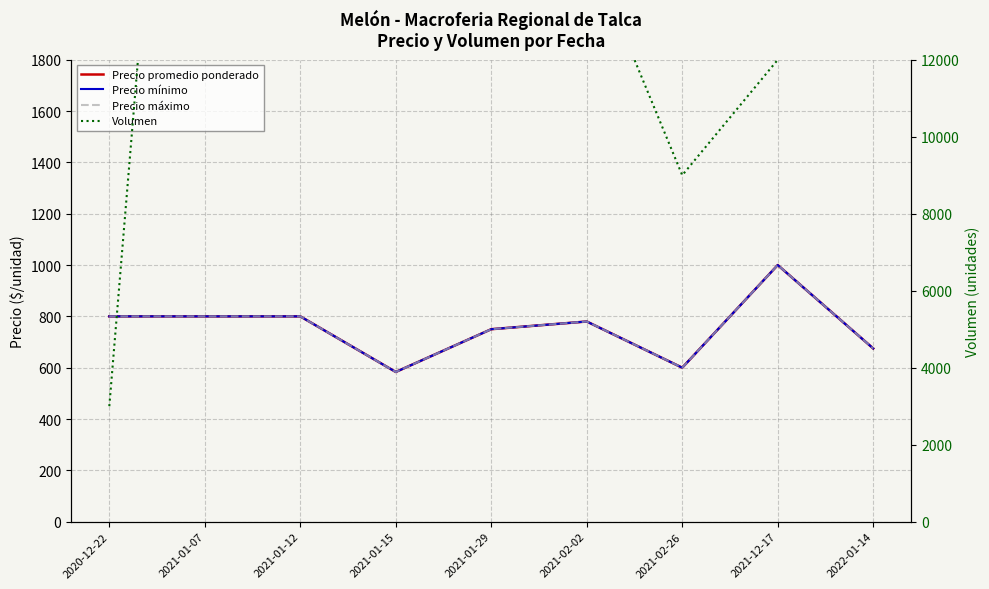

Reading right to left, transcribe all the data shown in this chart.

Precio promedio ponderado: 2022-01-14=675.0	2021-12-17=1000.0	2021-02-26=600.0	2021-02-02=780.0	2021-01-29=750.0	2021-01-15=583.3	2021-01-12=800.0	2021-01-07=800.0	2020-12-22=800.0
Precio mínimo: 2022-01-14=675.0	2021-12-17=1000.0	2021-02-26=600.0	2021-02-02=780.0	2021-01-29=750.0	2021-01-15=583.3	2021-01-12=800.0	2021-01-07=800.0	2020-12-22=800.0
Precio máximo: 2022-01-14=675.0	2021-12-17=1000.0	2021-02-26=600.0	2021-02-02=780.0	2021-01-29=750.0	2021-01-15=583.3	2021-01-12=800.0	2021-01-07=800.0	2020-12-22=800.0
Volumen: 2022-01-14=14000.0	2021-12-17=12000.0	2021-02-26=9000.0	2021-02-02=15000.0	2021-01-29=23000.0	2021-01-15=46000.0	2021-01-12=27000.0	2021-01-07=33000.0	2020-12-22=3000.0